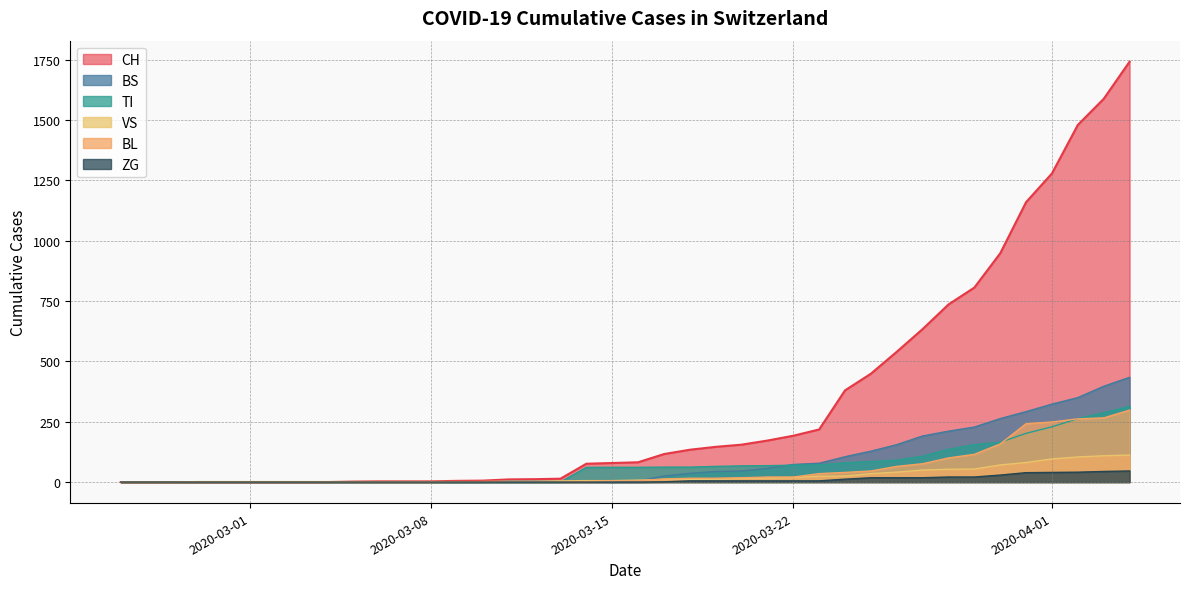

What value does the VS series have at 2020-03-01?

2